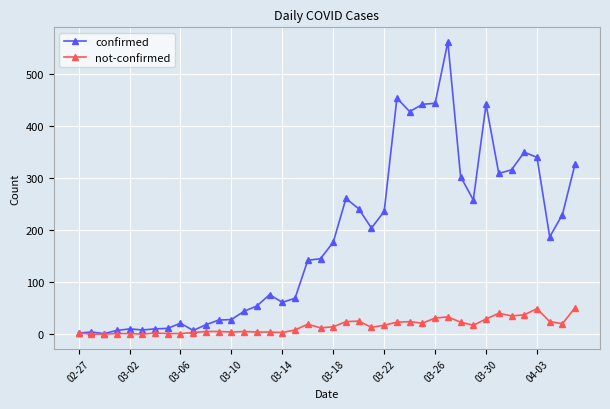

What is the greatest value displayed?

562